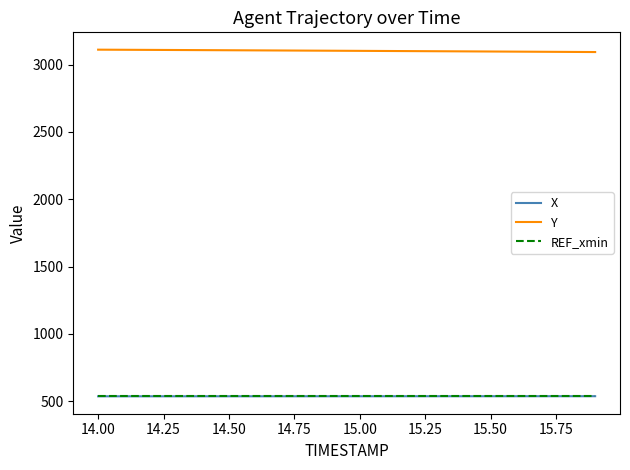

What is the minimum value shown in the chart?

535.9